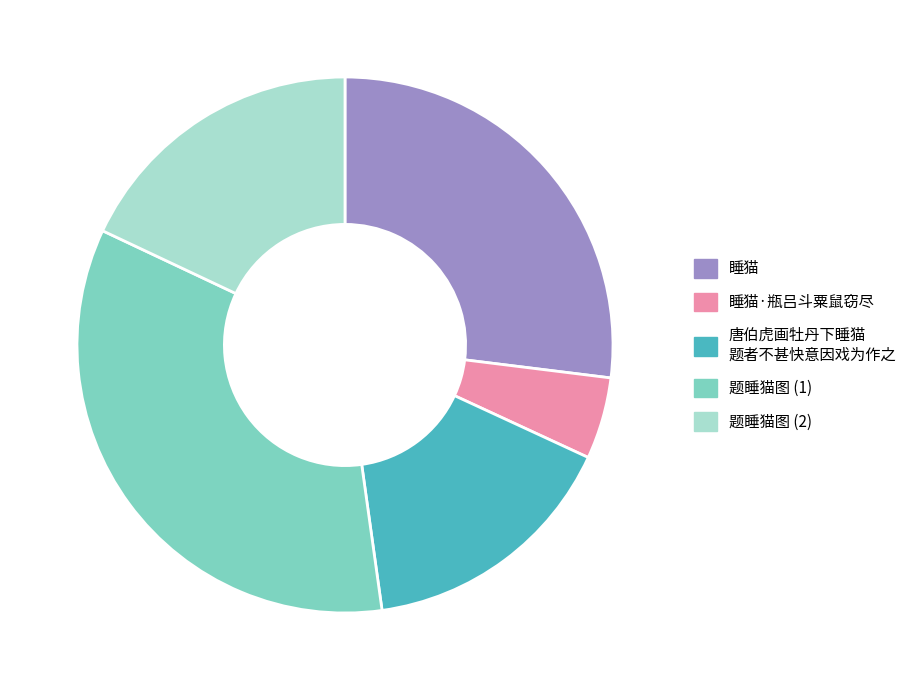

Which has a higher value, 唐伯虎画牡丹下睡猫 题者不甚快意因戏为作之 or 睡猫?

睡猫